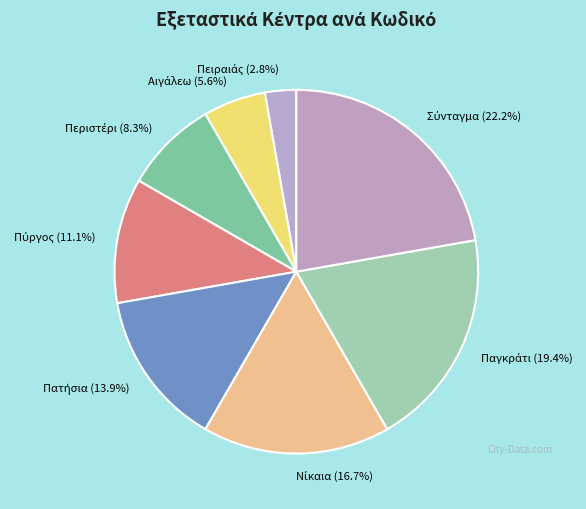

Is there a majority slice in this chart?

No